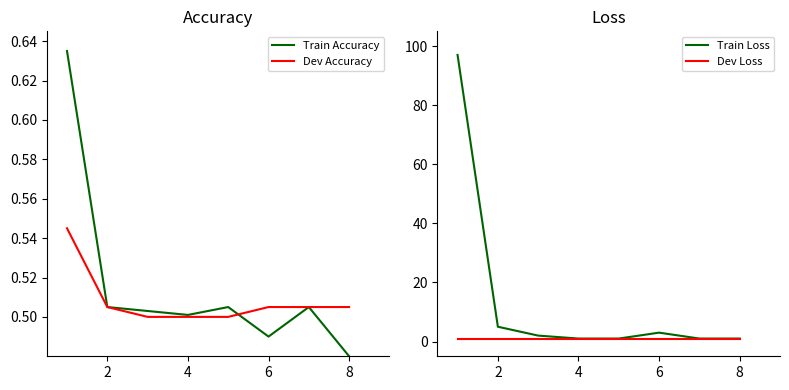

How many lines are shown in the chart?

4